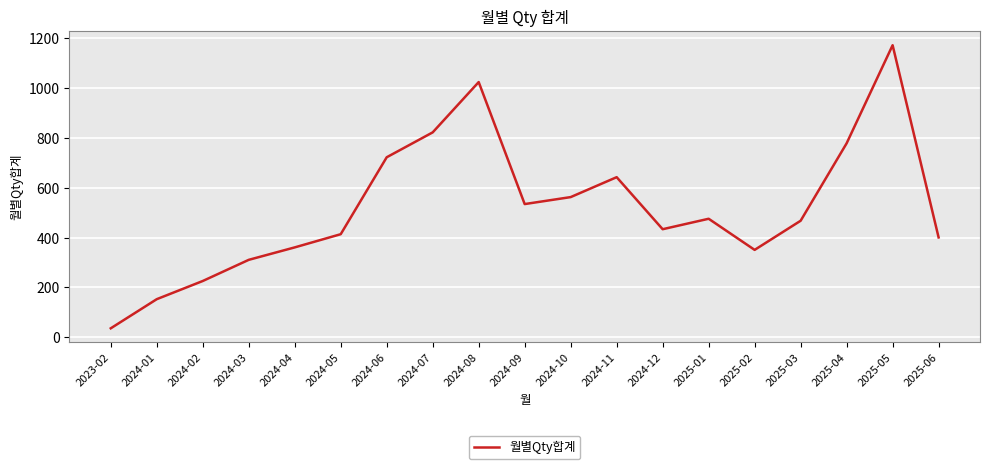

Which label corresponds to the smallest value in the chart?

2023-02